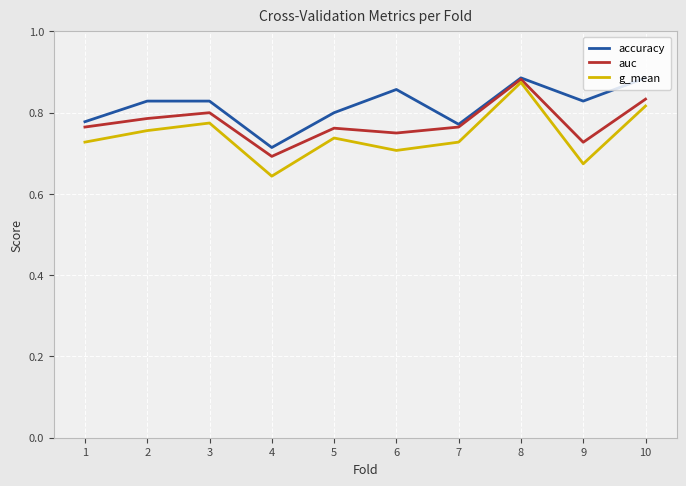

The auc series shows 0.7 at 4. True or false?

True